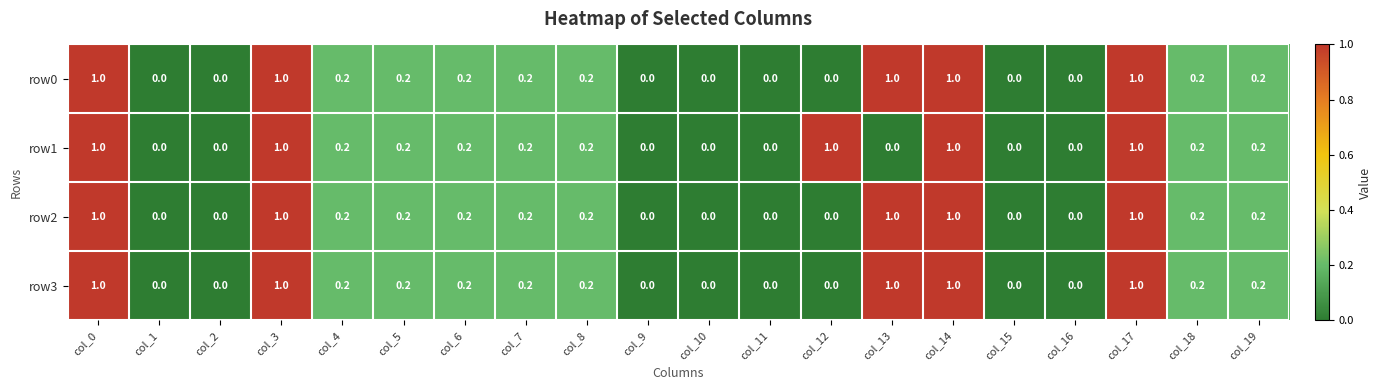

What is the average value of the row2 series?

0.3